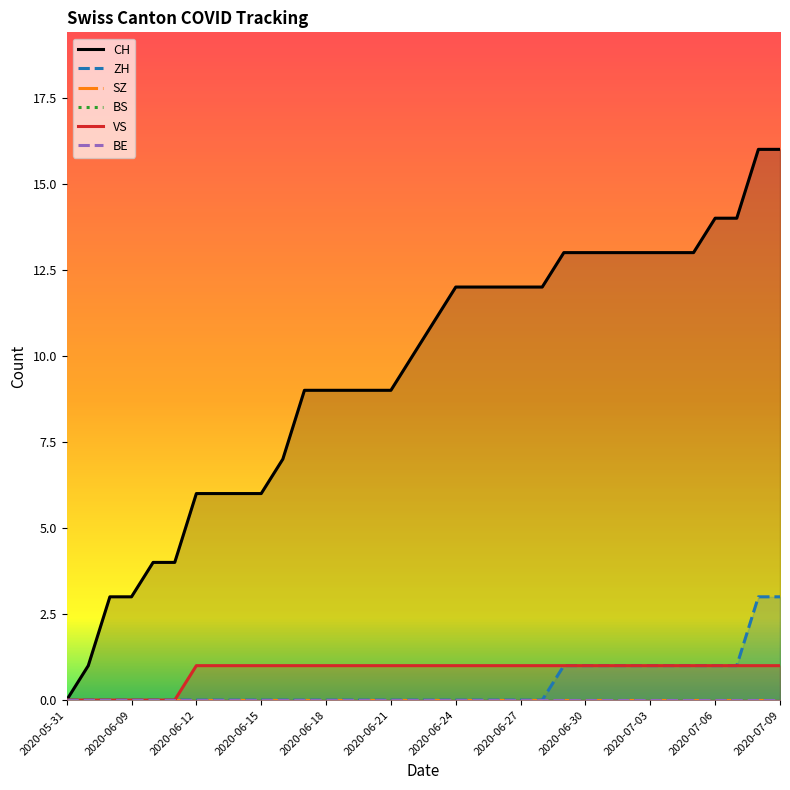

True or false: SZ and VS intersect in this chart.

False